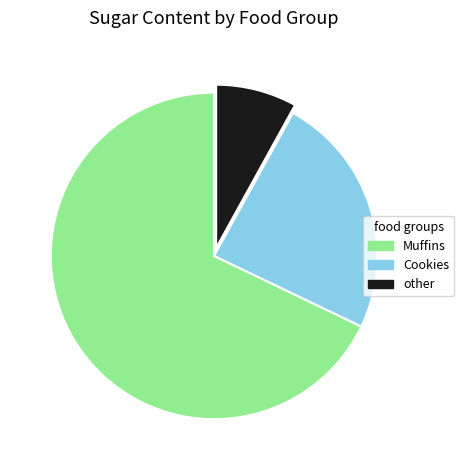

The other slice represents 22% of the pie. True or false?

False